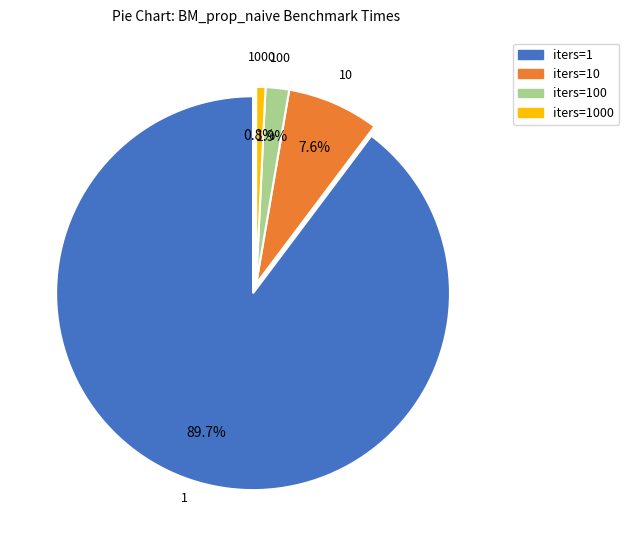

What percentage is NOT represented by iters=1?

10.3%